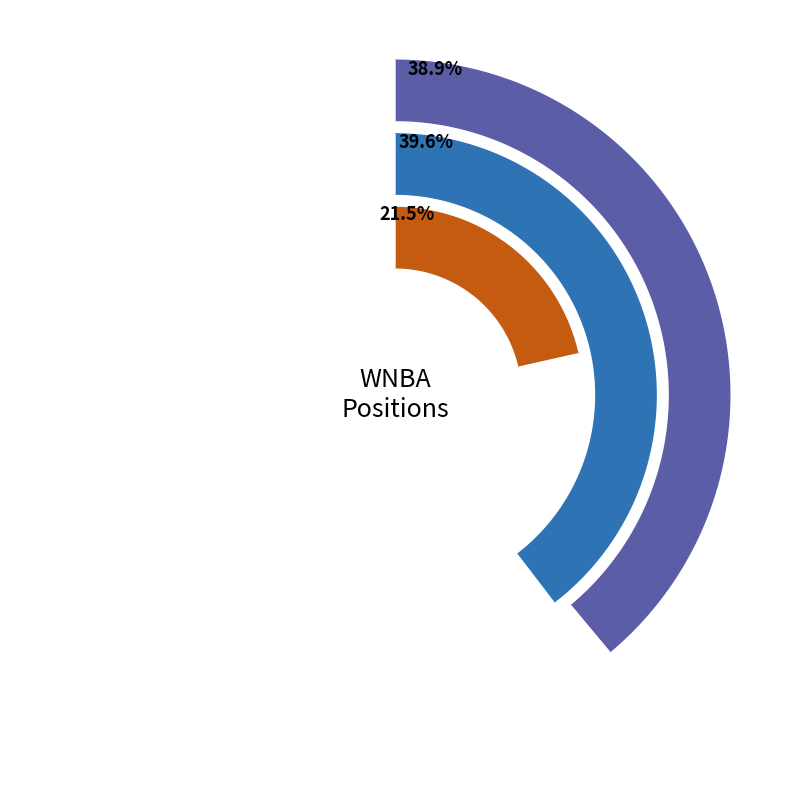

Is it true that C is 13% of the pie?

False